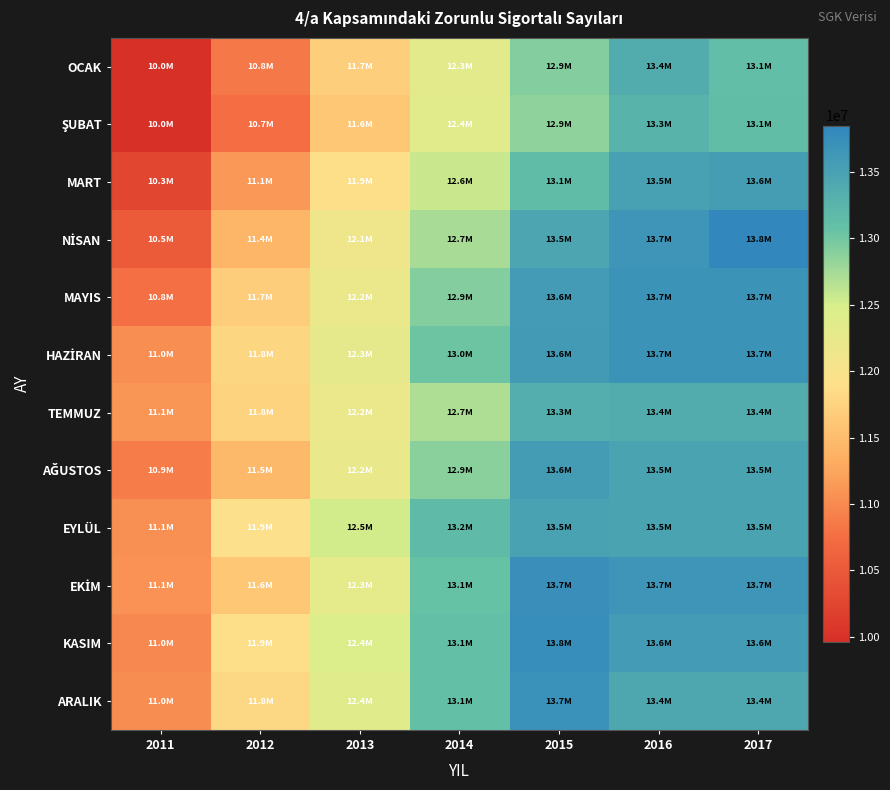

At which category is the sum across all series the highest?

2016